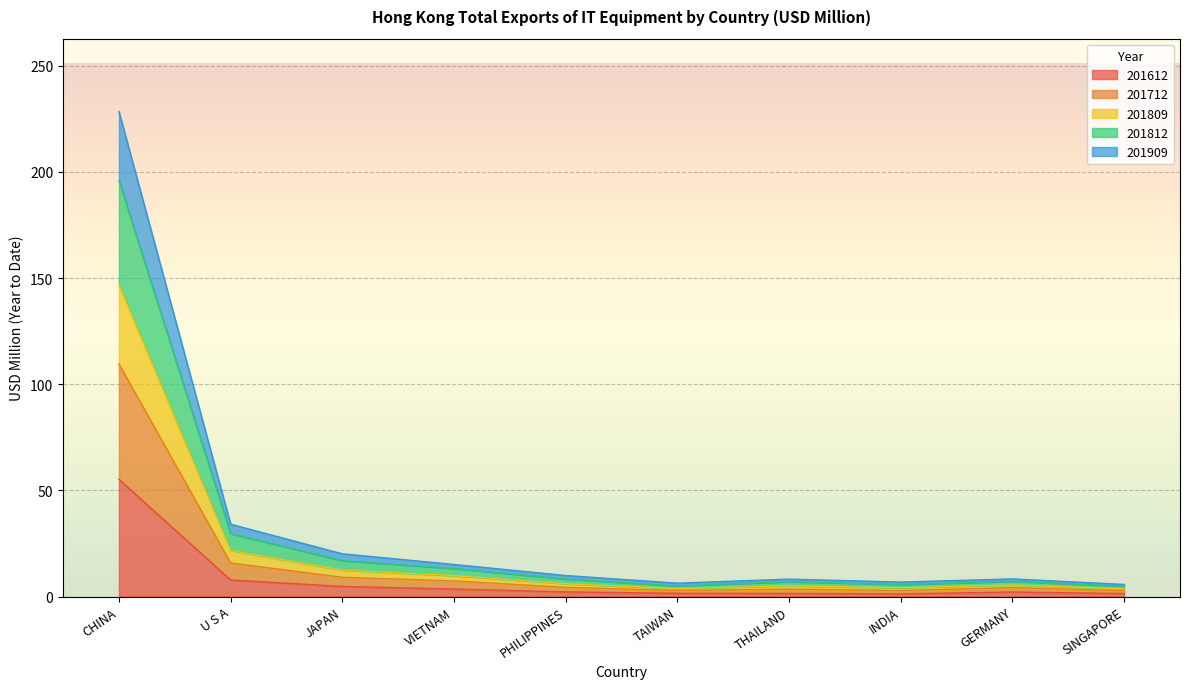

Rank the series at SINGAPORE from lowest to highest value.

201612, 201909, 201712, 201809, 201812